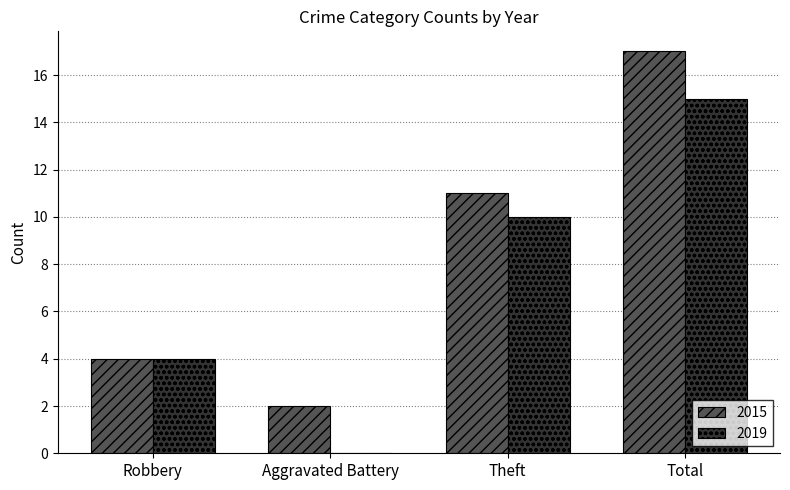

Which series changed the most between Aggravated Battery and Theft?

2019